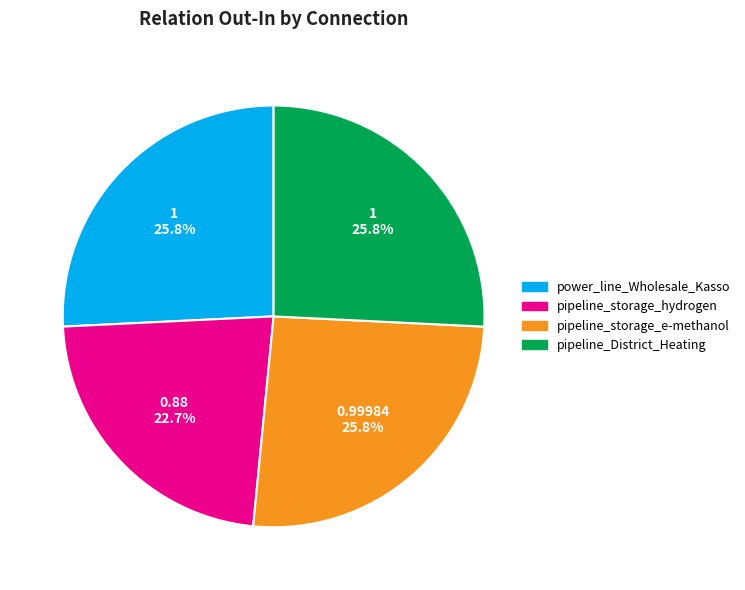

Which category has the smallest portion of the pie?

pipeline_storage_hydrogen